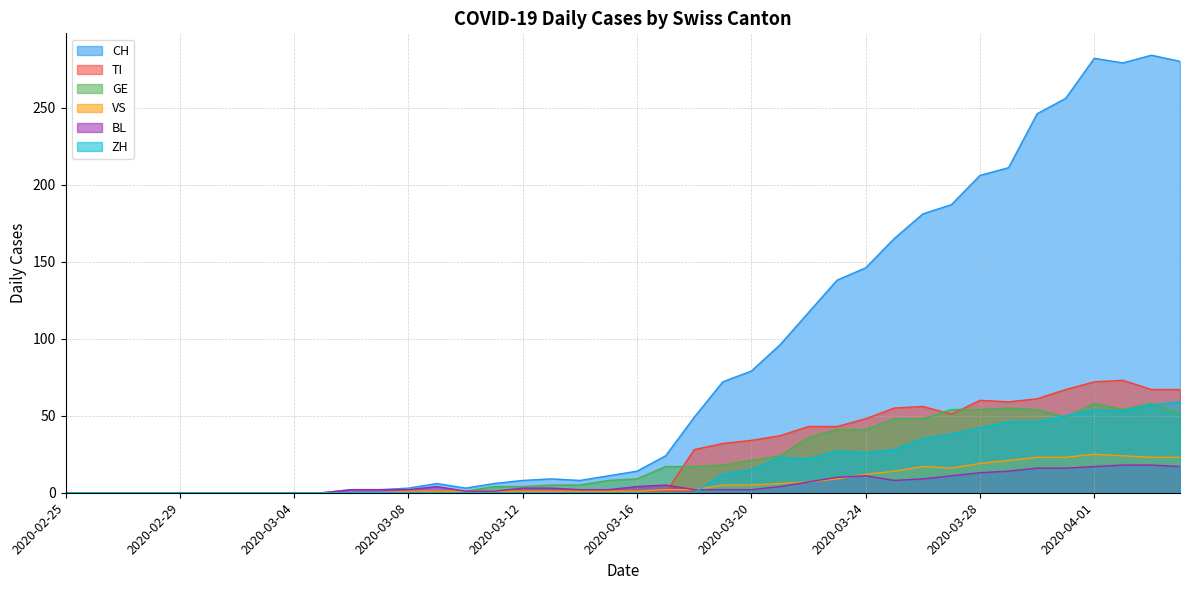

Reading right to left, list all the values displayed in this chart.

CH: 280	284	279	282	256	246	211	206	187	181	165	146	138	117	96	79	72	49	24	14	11	8	9	8	6	3	6	3	2	2	0	0	0	0	0	0	0	0	0	0
TI: 67	67	73	72	67	61	59	60	51	56	55	48	43	43	37	34	32	28	0	0	0	0	0	0	0	0	0	0	0	0	0	0	0	0	0	0	0	0	0	0
GE: 51	58	54	58	49	54	55	54	54	48	48	41	41	36	24	21	18	17	17	9	8	5	5	4	4	1	1	0	0	0	0	0	0	0	0	0	0	0	0	0
VS: 23	23	24	25	23	23	21	19	16	17	14	12	9	7	6	5	5	2	2	1	1	1	1	1	1	1	1	1	0	0	0	0	0	0	0	0	0	0	0	0
BL: 17	18	18	17	16	16	14	13	11	9	8	11	10	7	4	2	2	2	5	4	2	2	3	3	1	1	4	2	2	2	0	0	0	0	0	0	0	0	0	0
ZH: 59	57	53	54	50	46	46	42	38	35	28	26	27	22	23	15	12	0	0	0	0	0	0	0	0	0	0	0	0	0	0	0	0	0	0	0	0	0	0	0